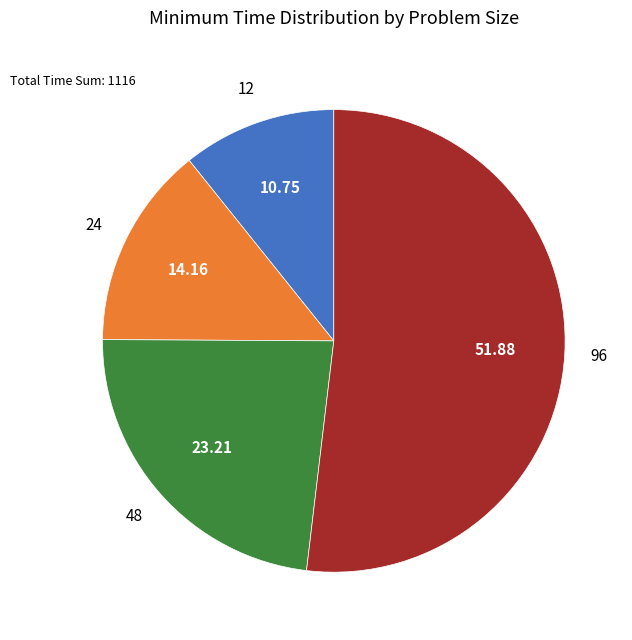

Is there any slice that represents more than half of the pie?

Yes